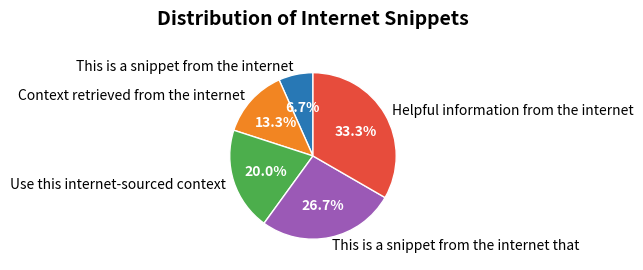

Does Use this internet-sourced context represent more than half of the total?

No